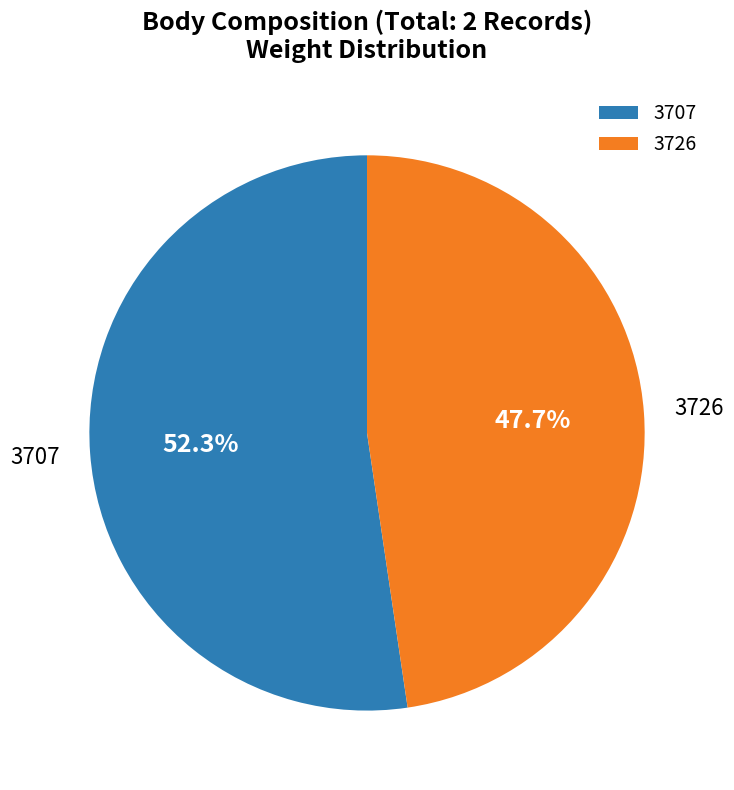

Between 3707 and 3726, which is larger?

3707